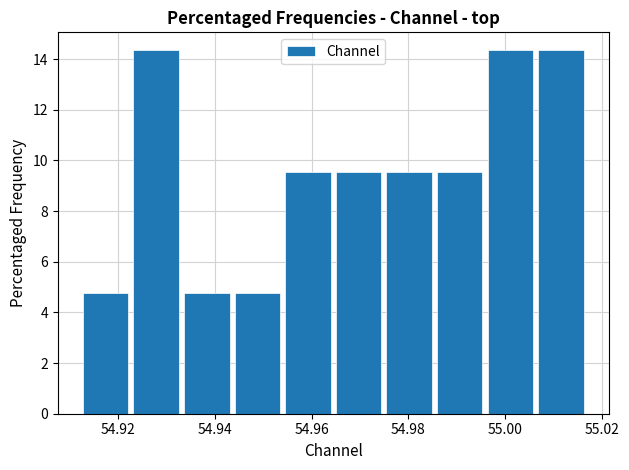

Reading left to right, transcribe this chart: for each bar, give the range it covers on the x-axis and its height. Neither the bar edges nor the heights are printed on the chart, so give them approximately, as read against the axes.

54.912 to 54.922: 4.8
54.922 to 54.934: 14.4
54.934 to 54.944: 4.8
54.944 to 54.954: 4.8
54.954 to 54.964: 9.6
54.964 to 54.974: 9.6
54.974 to 54.986: 9.6
54.986 to 54.996: 9.6
54.996 to 55.006: 14.4
55.006 to 55.016: 14.4